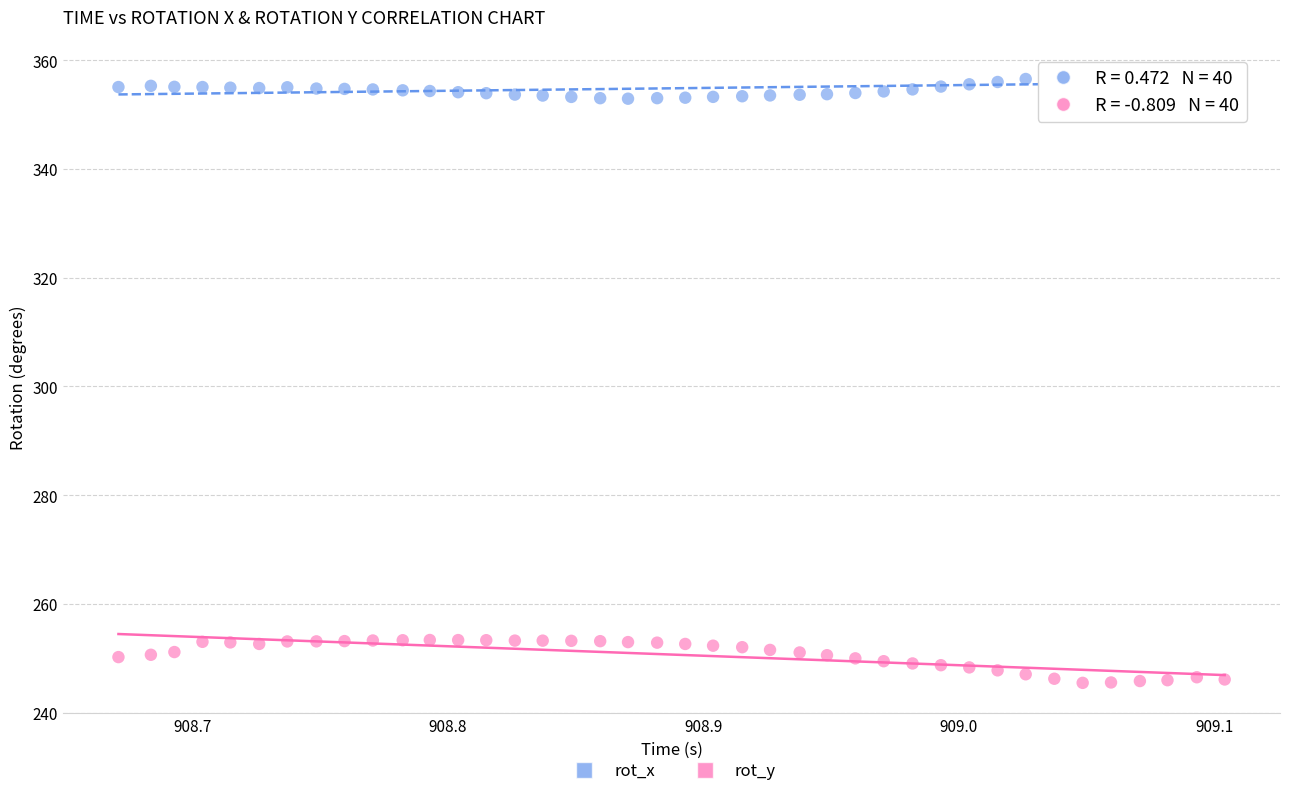

Across all data points, what is the range of Y values (max minus min)?

112.7